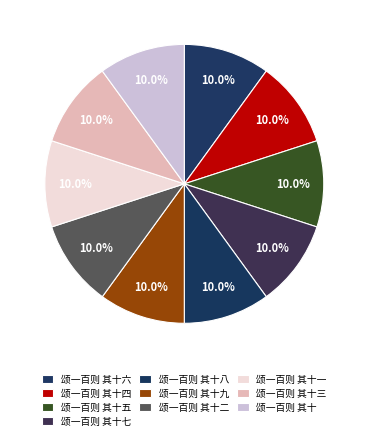

How many slices are in this pie chart?

10